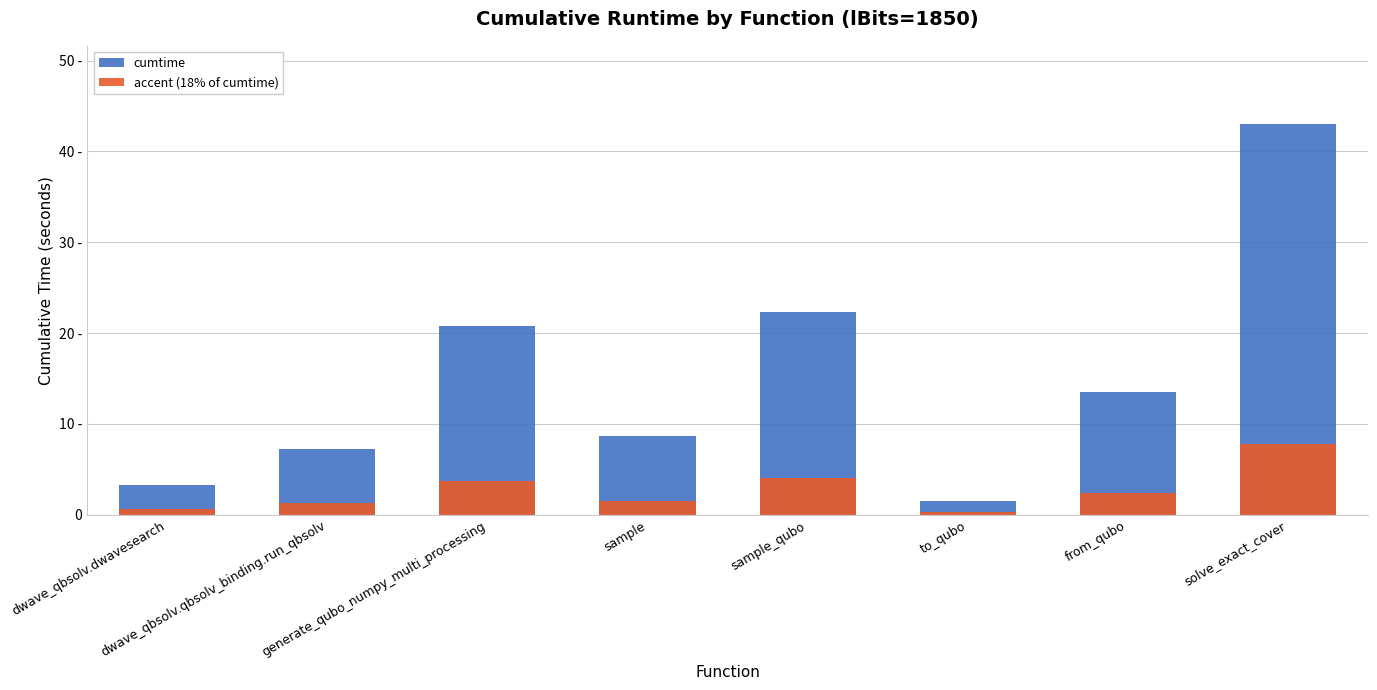

True or false: cumtime has a value of 8.7 at sample.

True